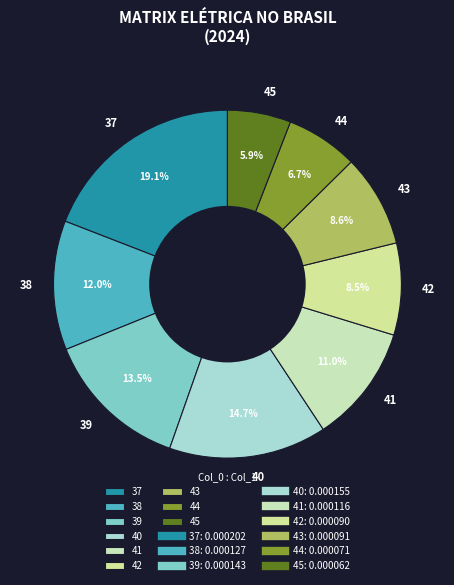

Which has a higher value, 40 or 41?

40